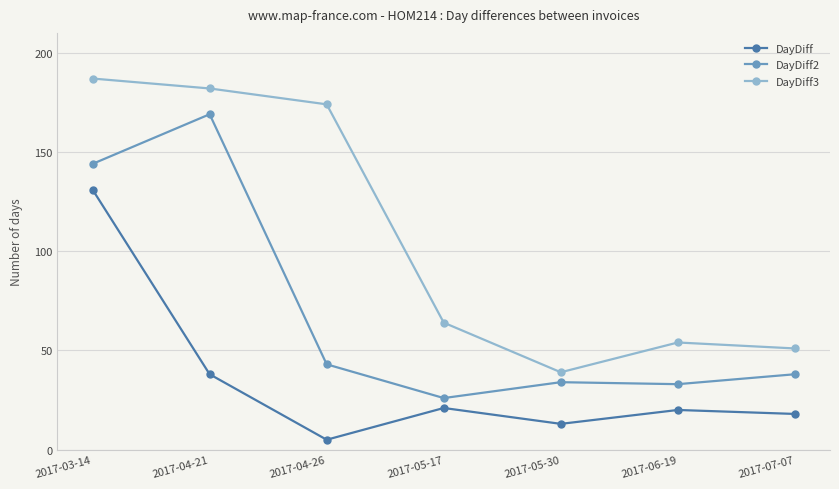

What is the lowest value of the DayDiff3 series?

39